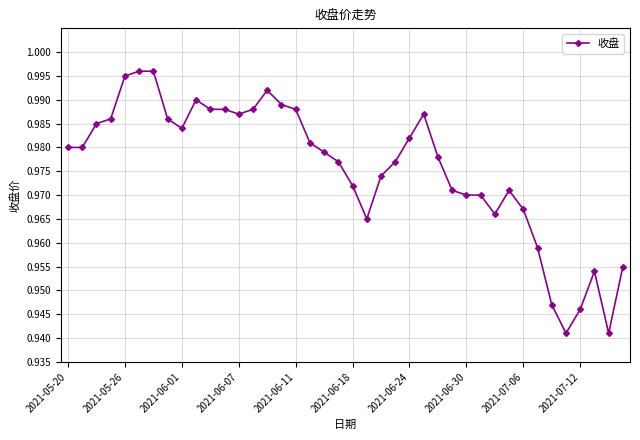

True or false: there are more than 1 points higher than both neighbors.

True